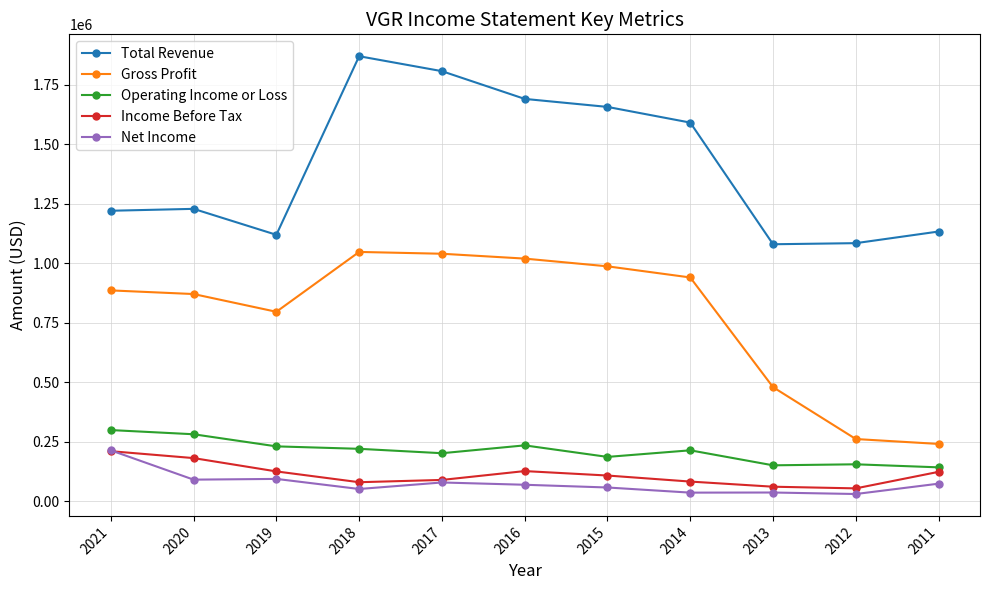

How many series are shown in this chart?

5